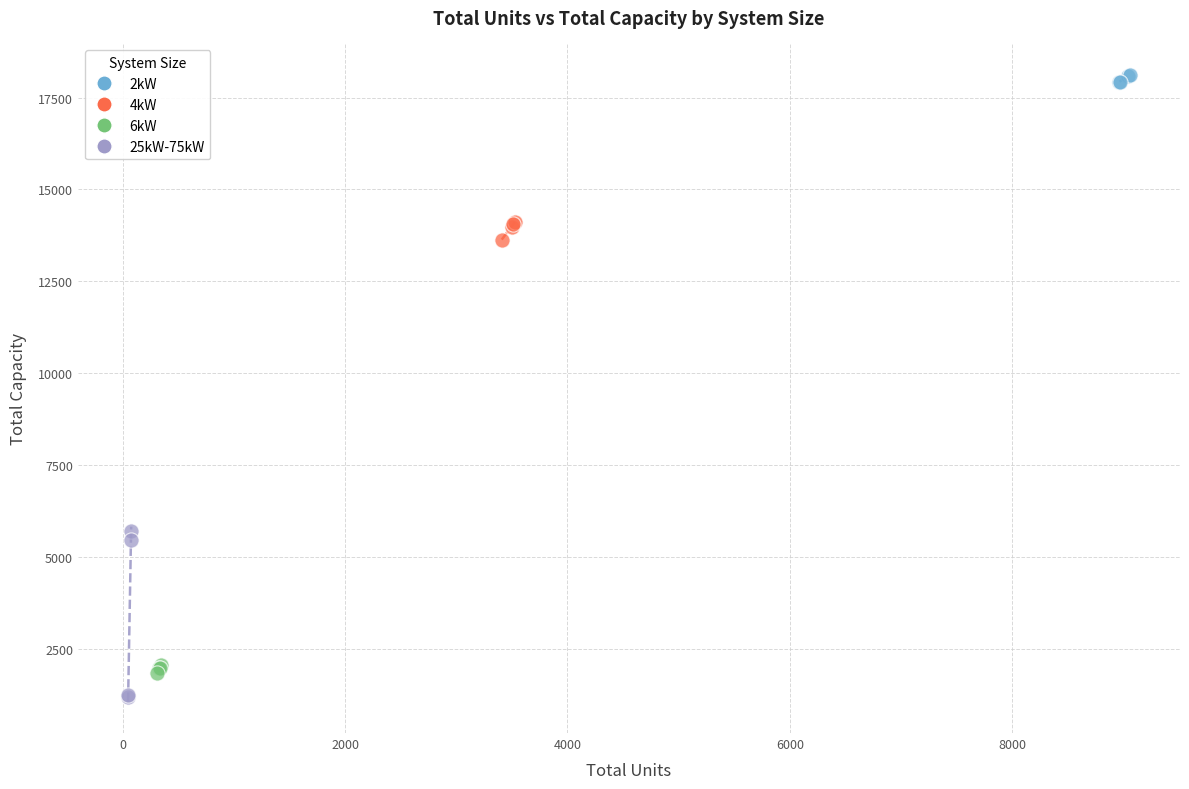

Which series reaches the maximum Y coordinate?

2kW